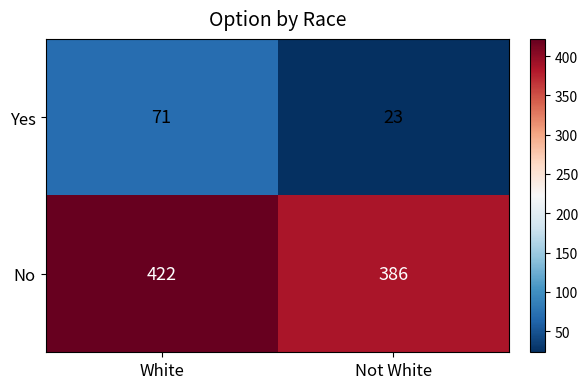

Reading right to left, extract all data points from this chart.

Yes: 23	71
No: 386	422